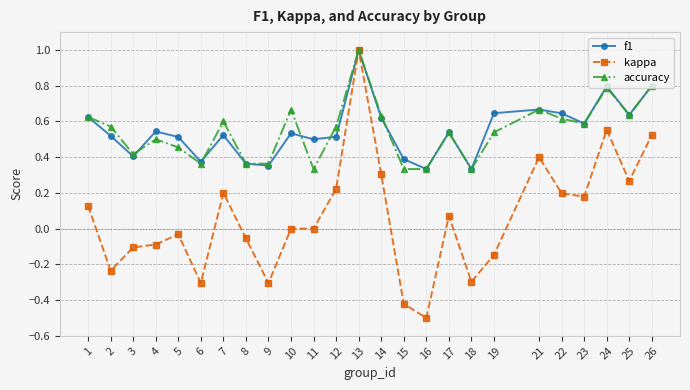

At how many categories does at least one series exceed 0?

25